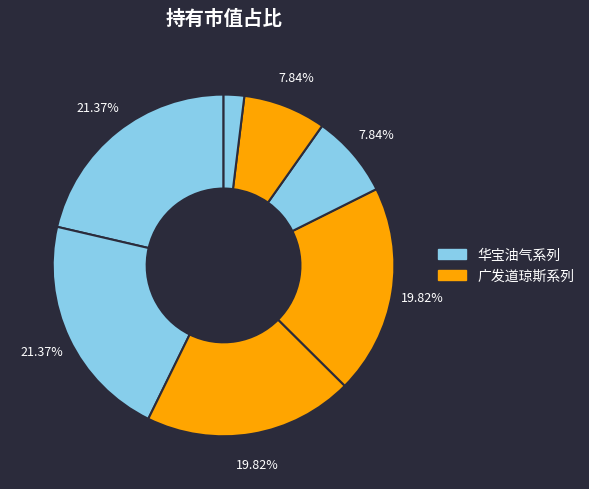

Which slice is the smallest?

华宝油气(QDII)人民币C